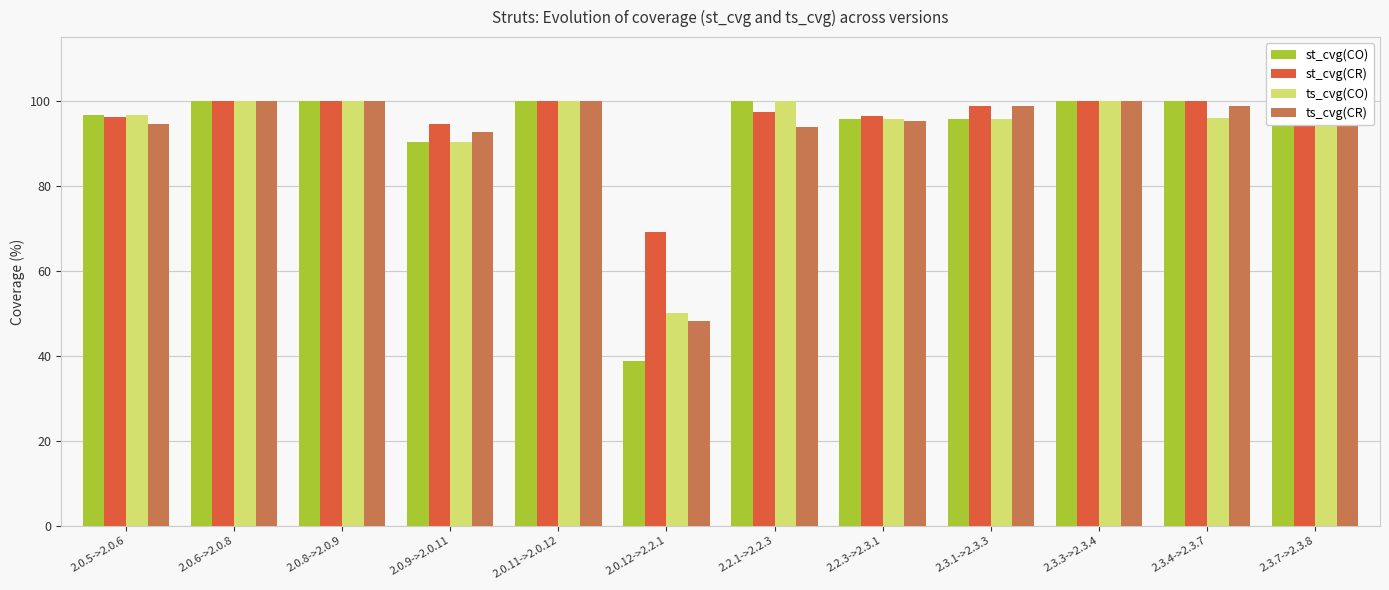

Count the number of categories in the chart.

12